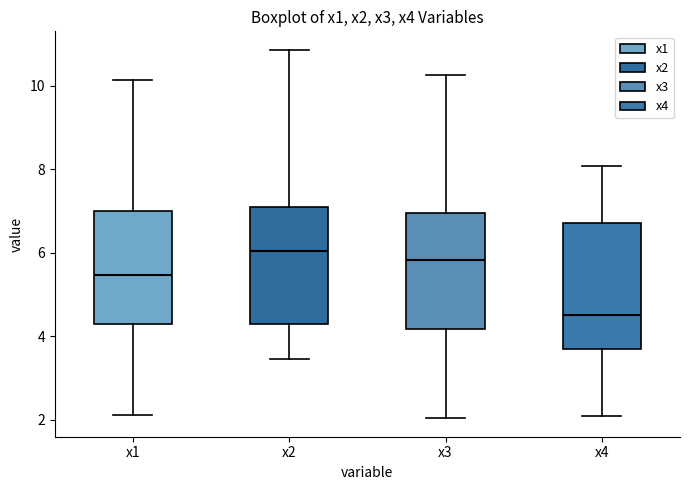

Where is the upper edge of the box for x4 on the y-axis? The values are not printed on the chart, so give them approximately, as read against the axis.

6.8